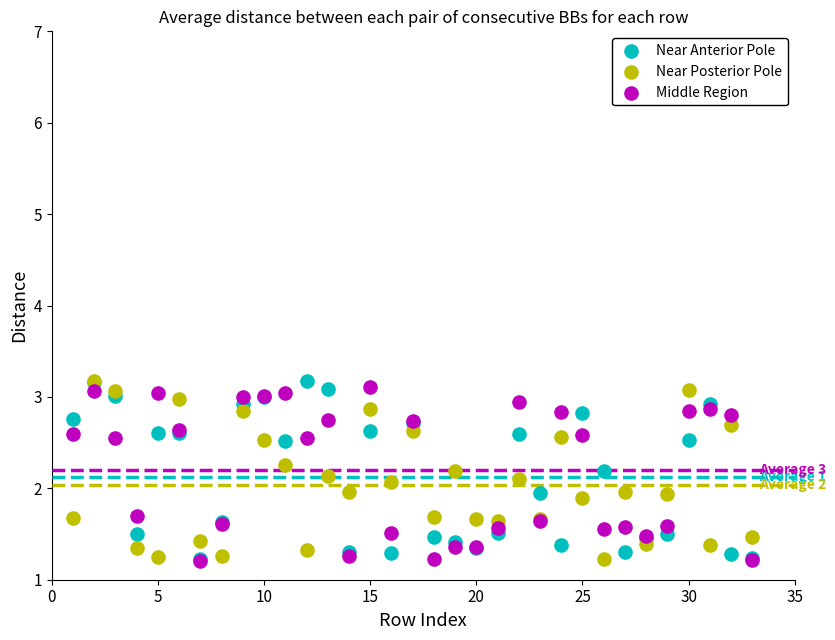

What are all the series names shown in the legend?

Near Anterior Pole, Near Posterior Pole, Middle Region